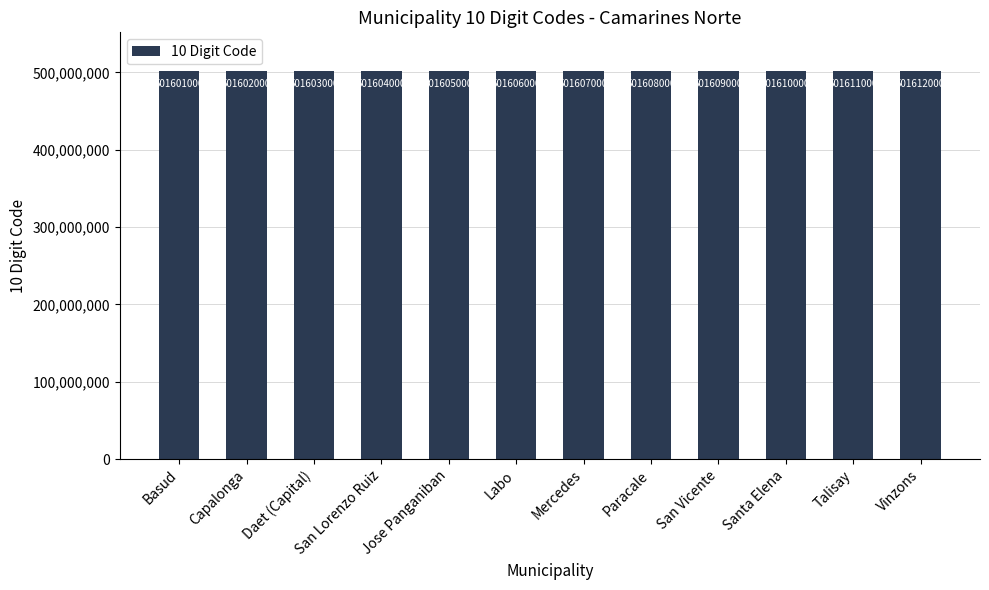

What is the approximate value at Vinzons, to the nearest 10?

501612000